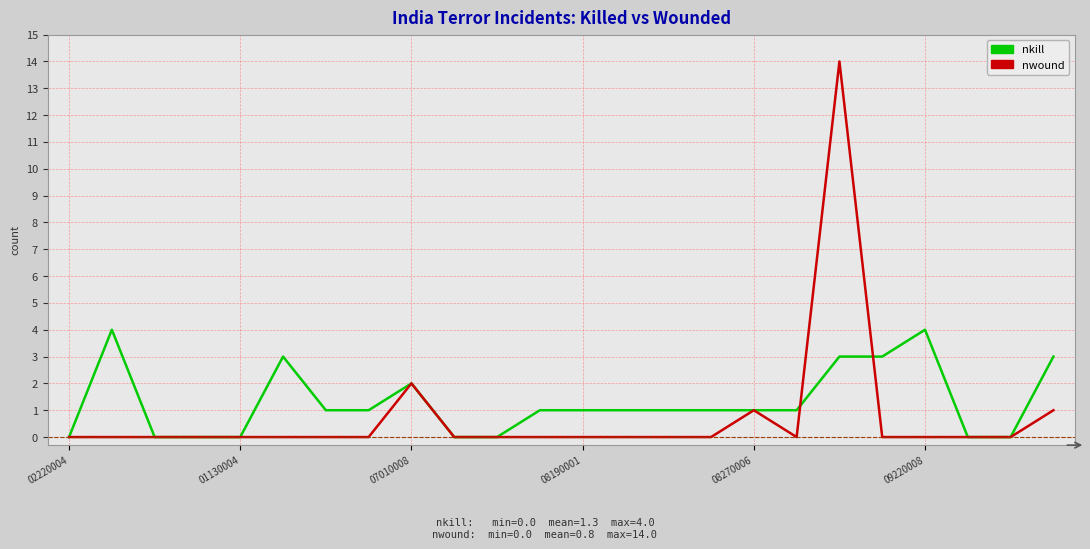

List the series in order of their peak value, lowest first.

nkill, nwound